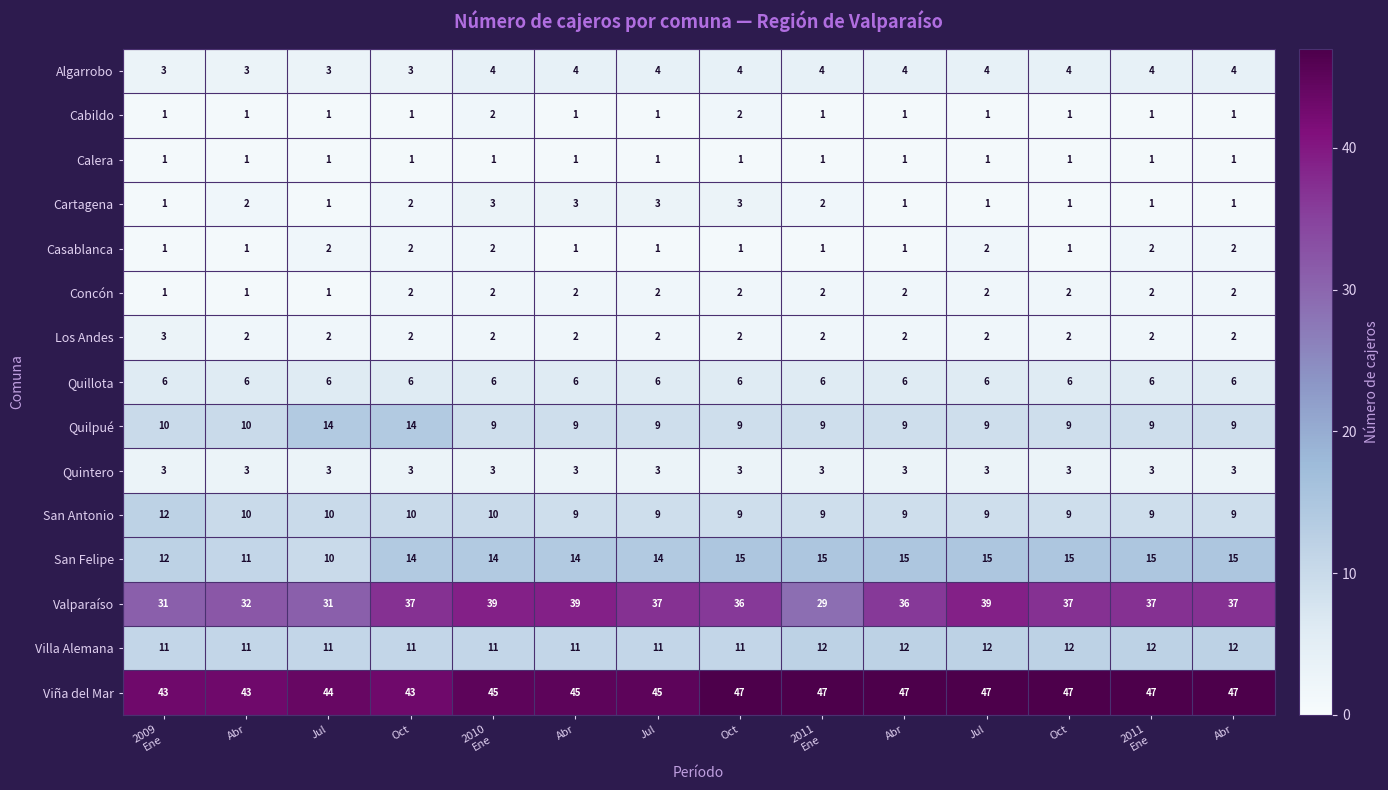

How many data points in Viña del Mar are less than 47?

7